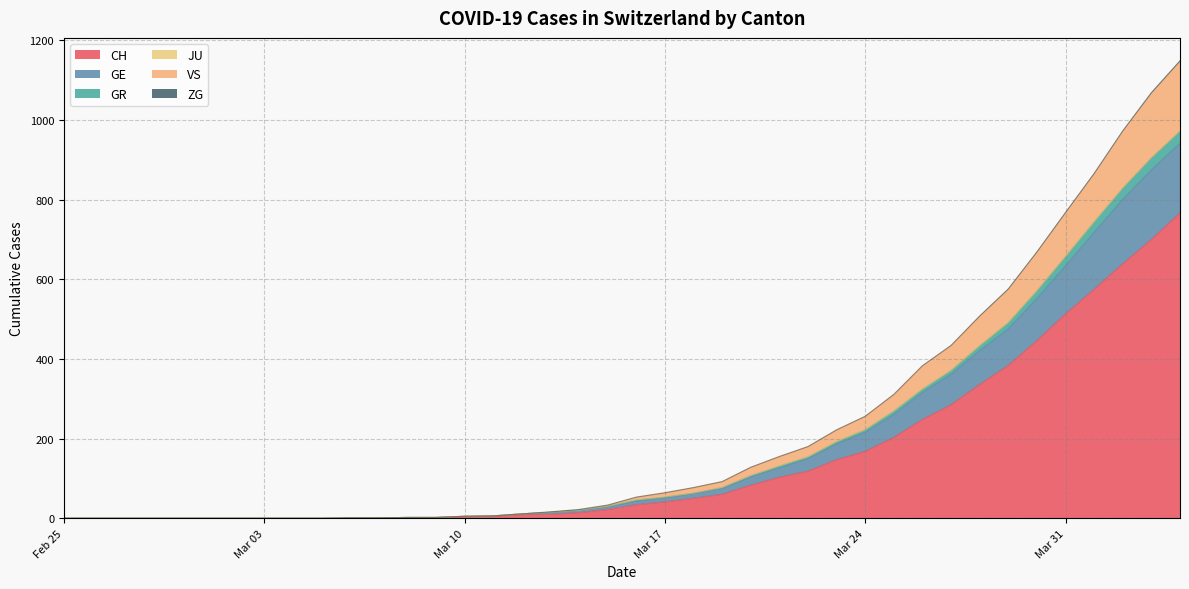

What is the highest value of the CH series?

767